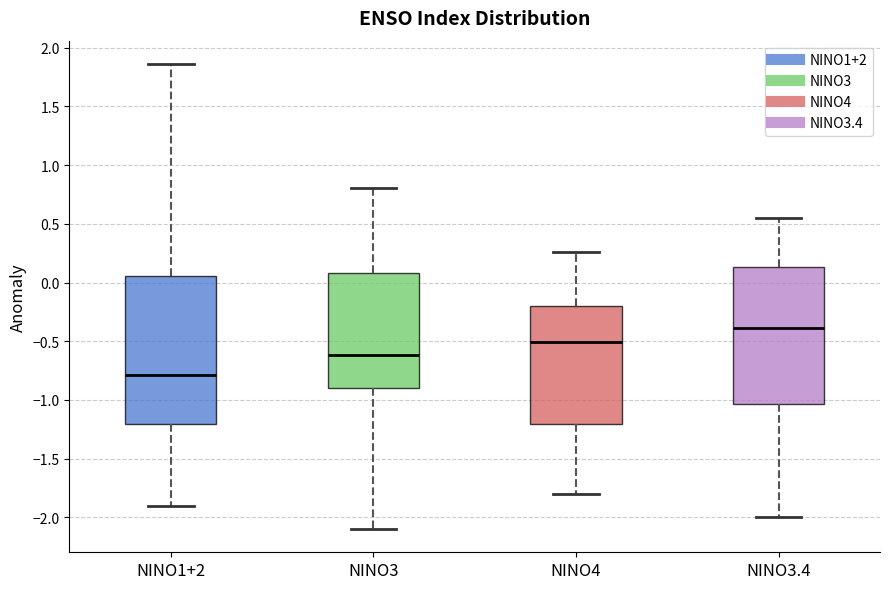

Comparing the boxes themselves (not the whiskers), which one is the tallest?

NINO1+2